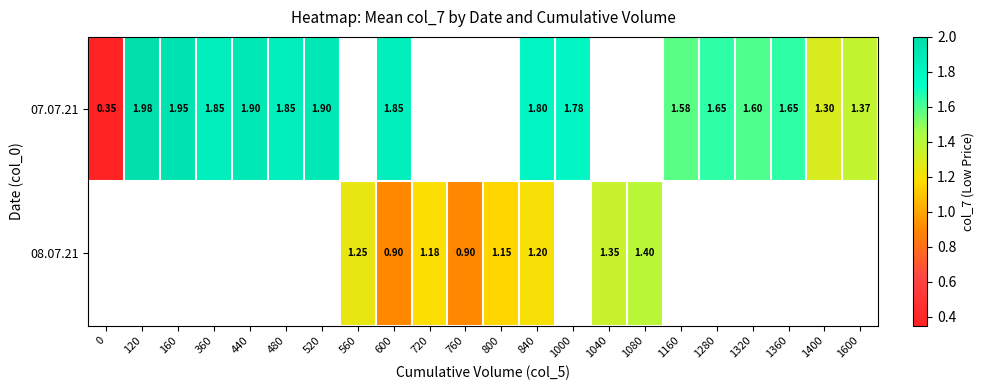

At which label is 07.07.21 closest to 1?

1400